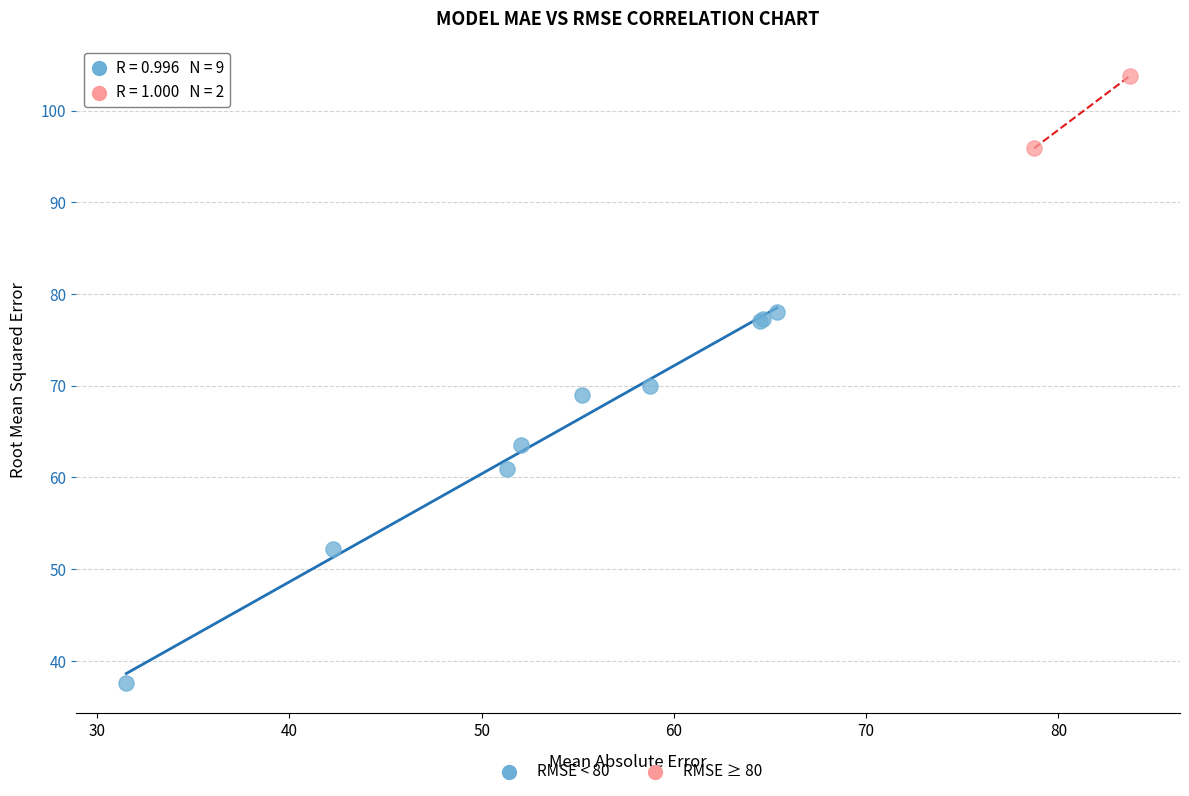

Which series has the largest Y range (max minus min)?

RMSE < 80